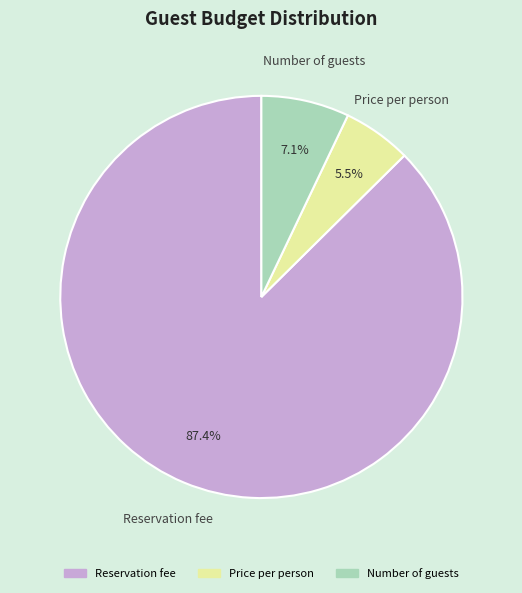

Rank the categories by value from lowest to highest.

Price per person, Number of guests, Reservation fee